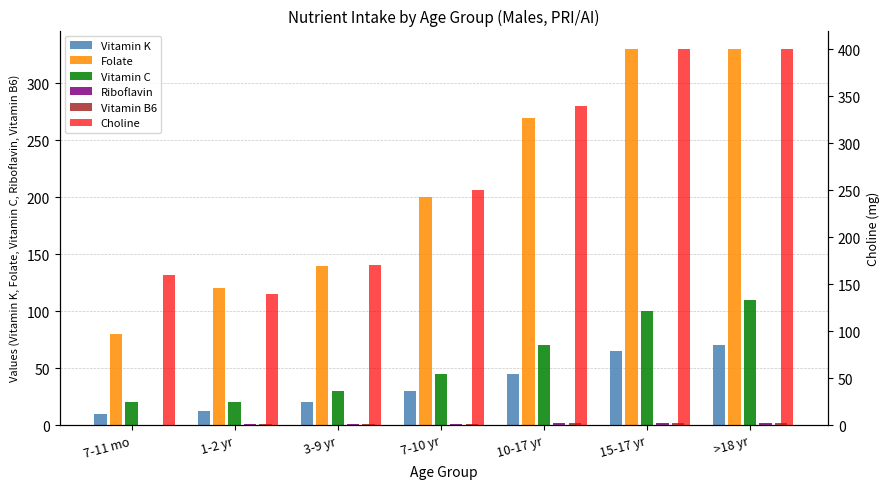

Which category has the lowest value in the Vitamin K series?

7-11 mo